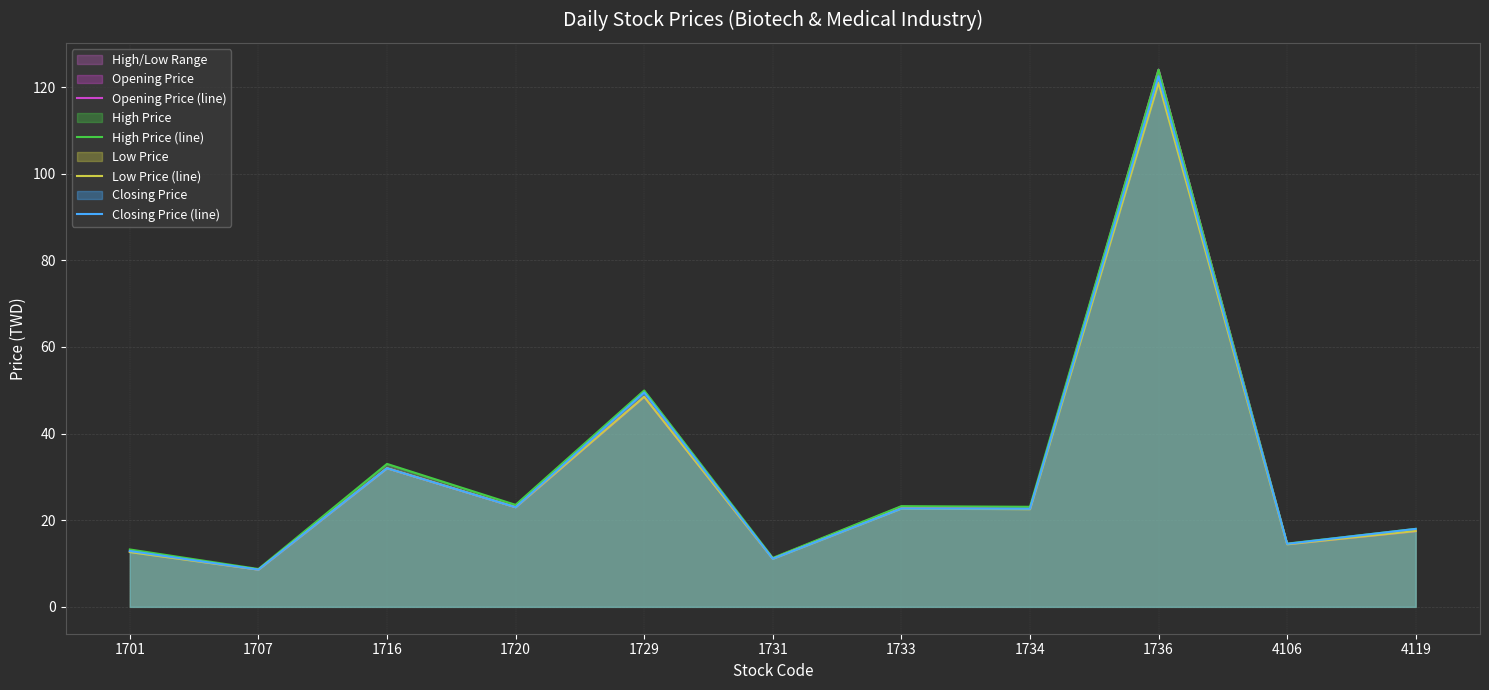

Is it true that High Price (line) equals 16.3 at 1720?

False